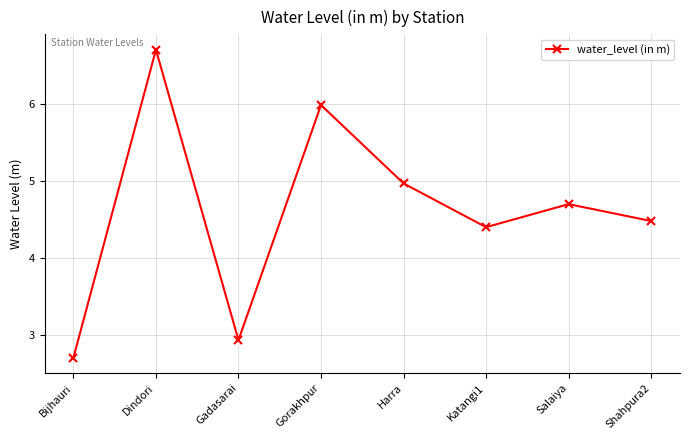

What is the label of the 6th point from the left?

Katangi1